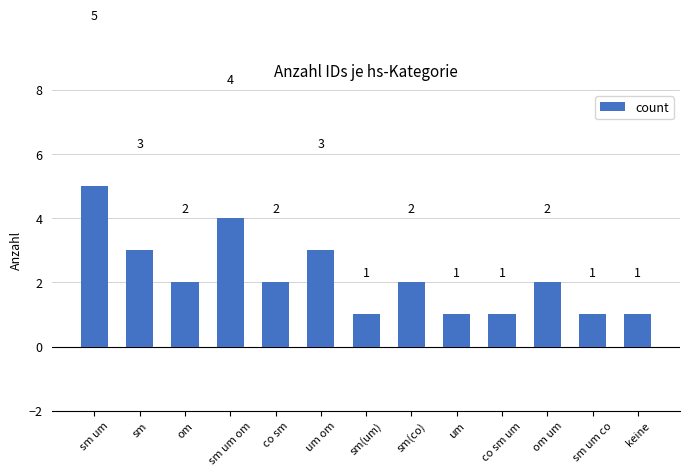

What is the label of the 12th bar from the right?

sm